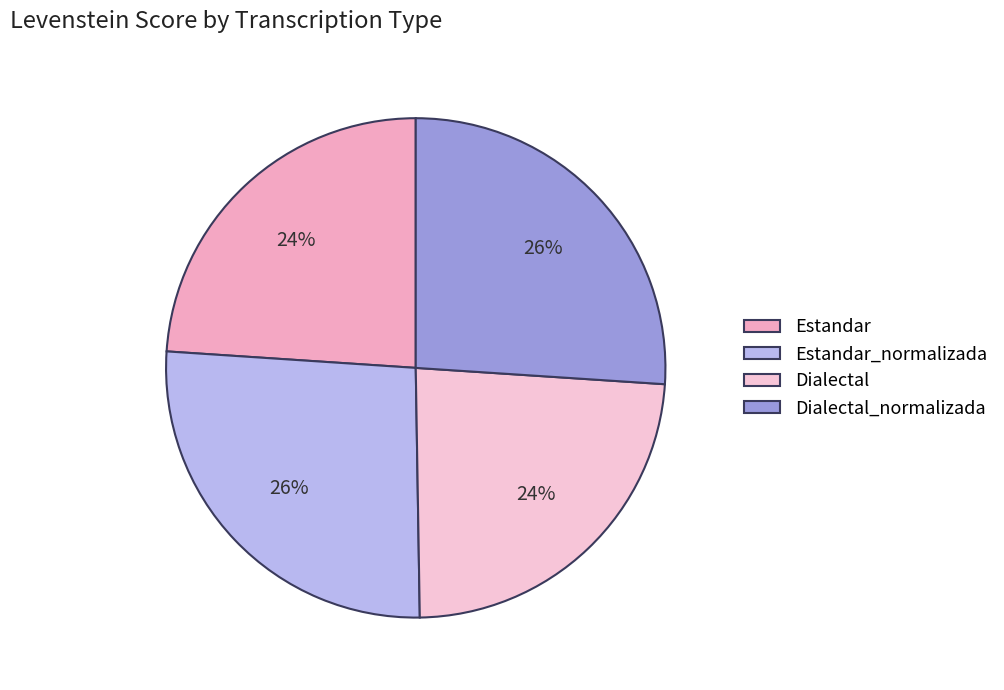

What is the change in value from Estandar to Dialectal?

-0.5